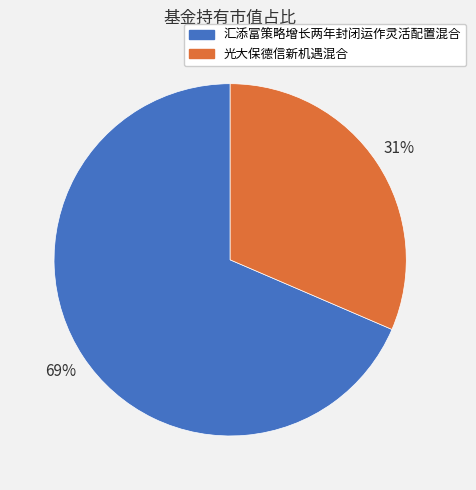

The 汇添富策略增长两年封闭运作灵活配置混合 slice represents 69% of the pie. True or false?

True